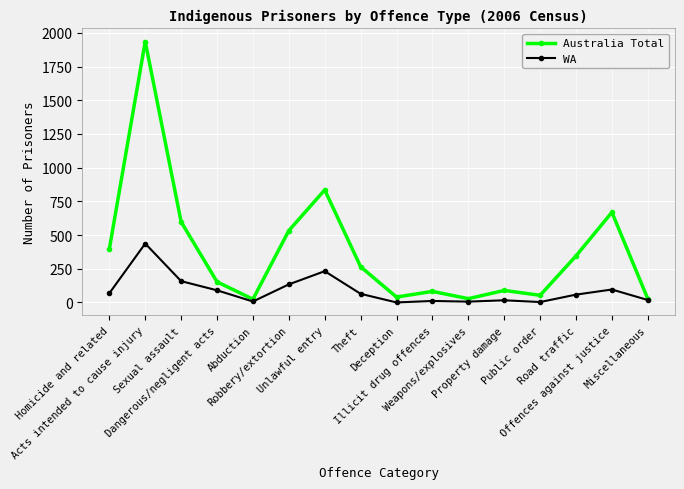

What is the difference between the highest and lowest values at Robbery/extortion?

399